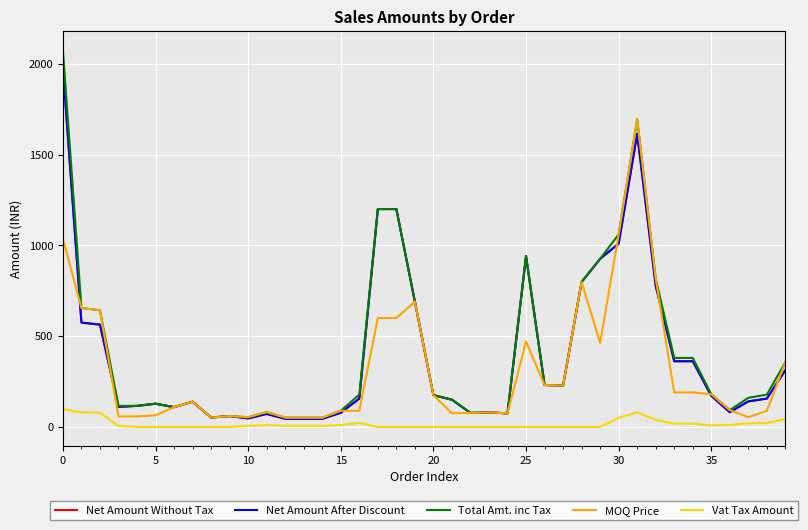

Does the chart display data point markers on the line(s)?

No